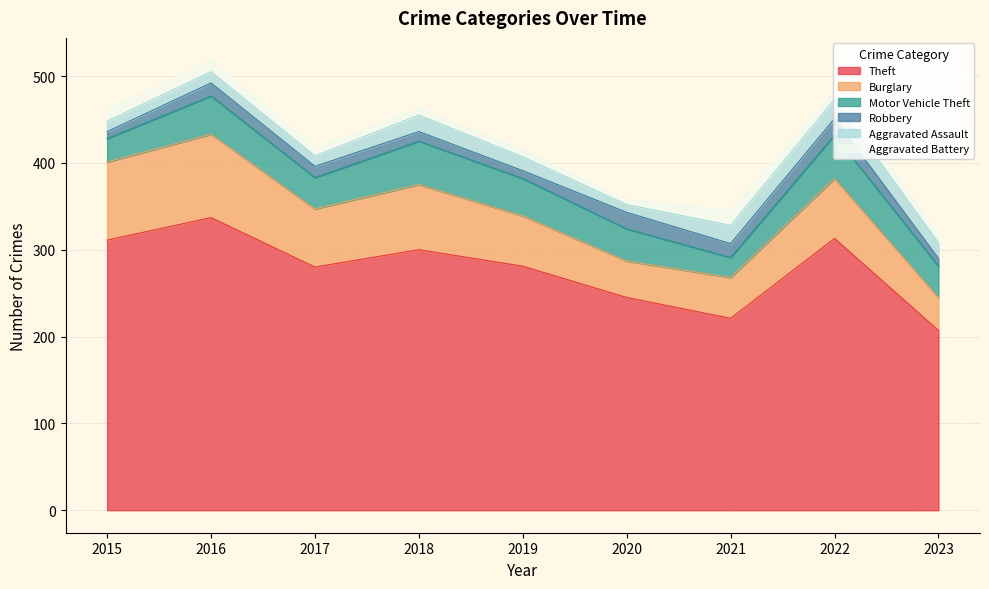

Does the chart display data point markers on the line(s)?

No